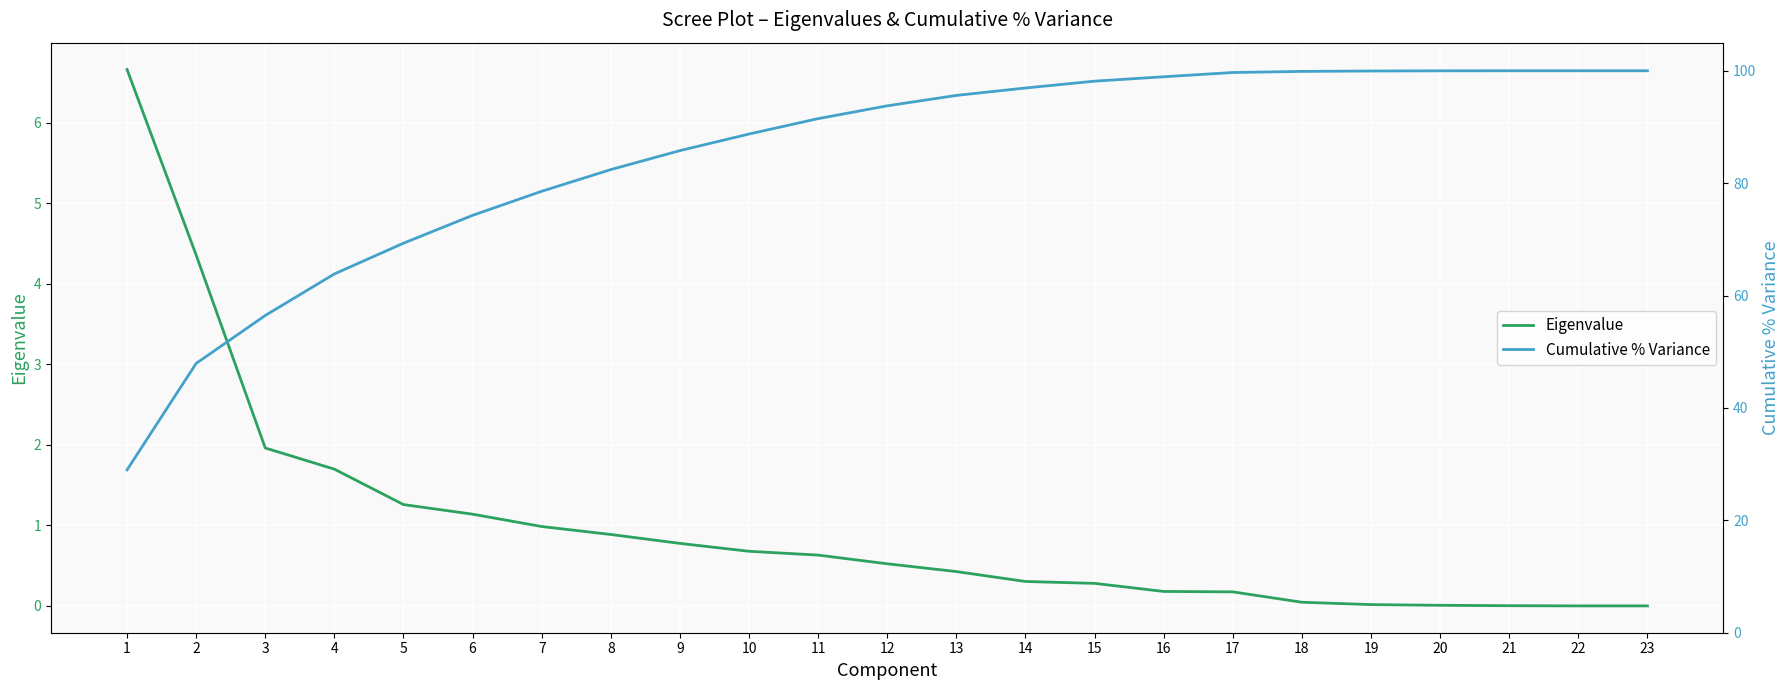

Count the number of data series in this chart.

2